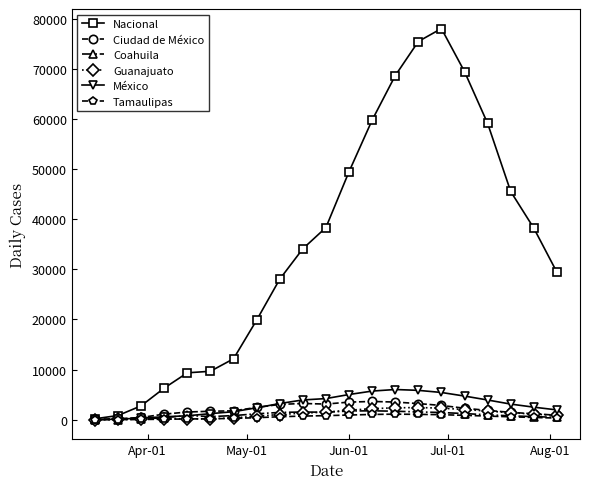

True or false: Coahuila has more than 2 points higher than both neighbors.

True